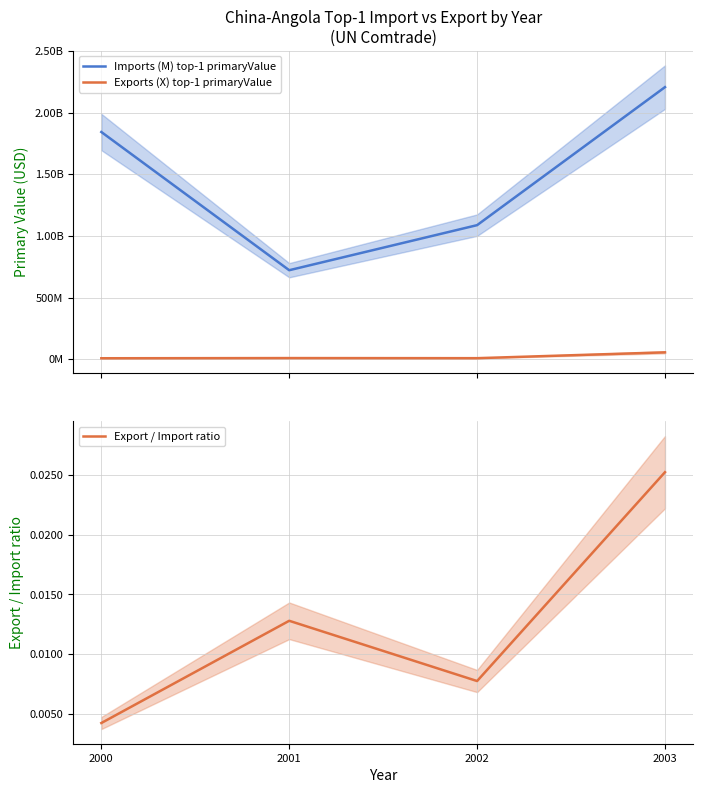

What is the value of the Imports (M) top-1 primaryValue point at the 3rd from the left?

1086813096.0